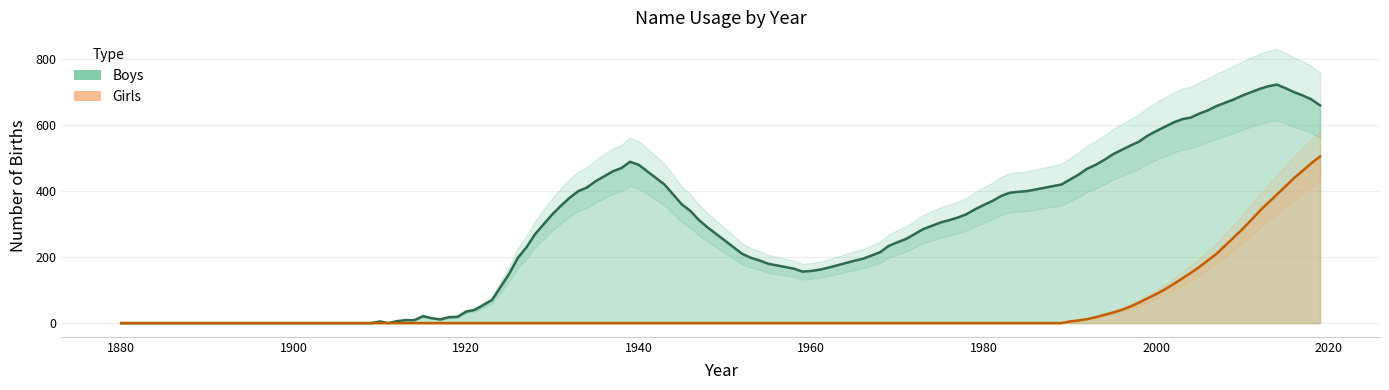

True or false: Girls and Boys cross at least once.

False